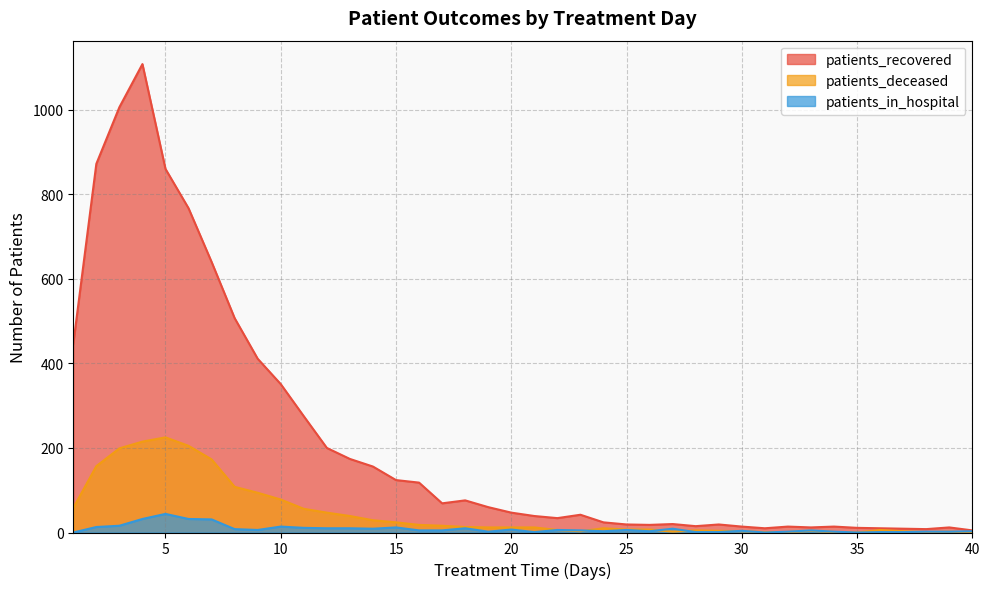

What is the difference between the maximum and minimum values in the patients_deceased series?

225